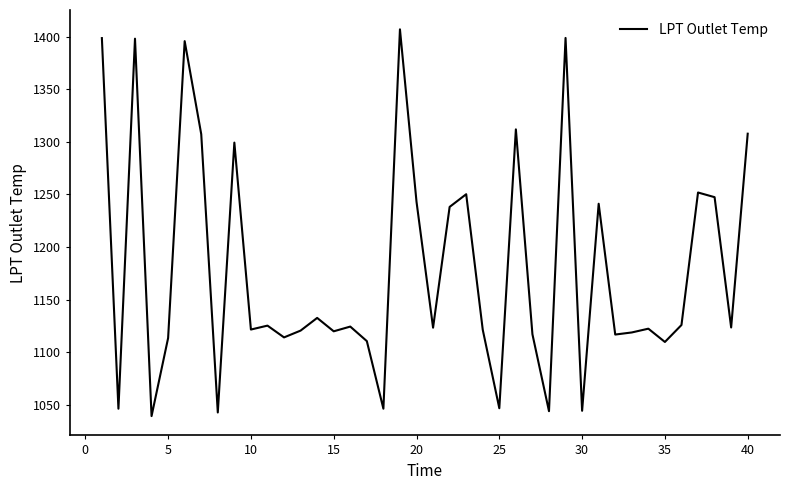

What is the difference between the maximum and minimum values?

367.7